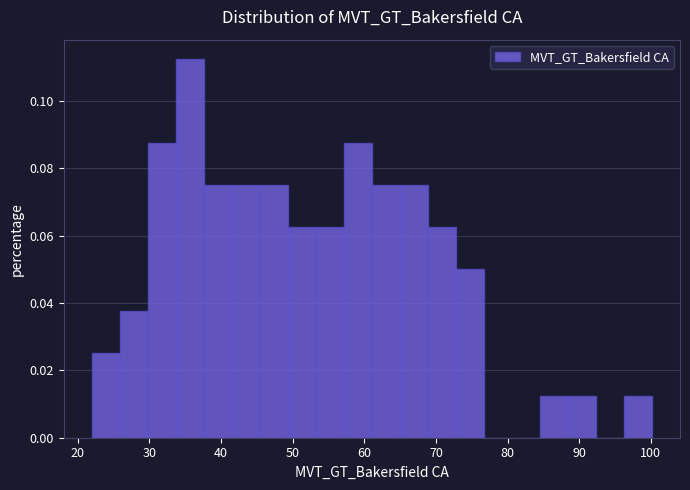

Read against the x-axis, roughly where is the centre of the tallest bar?

36